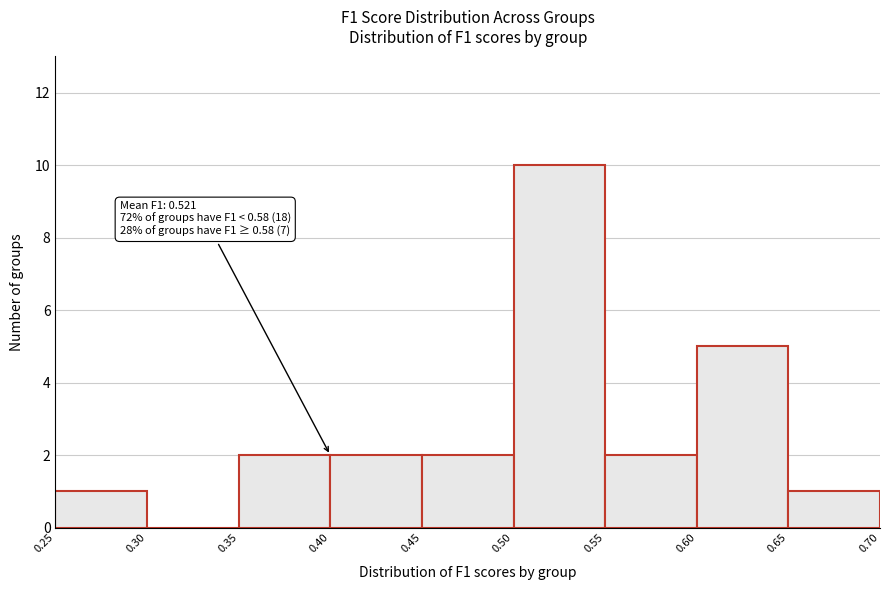

Which range on the x-axis has the tallest bar?

0.50 to 0.55